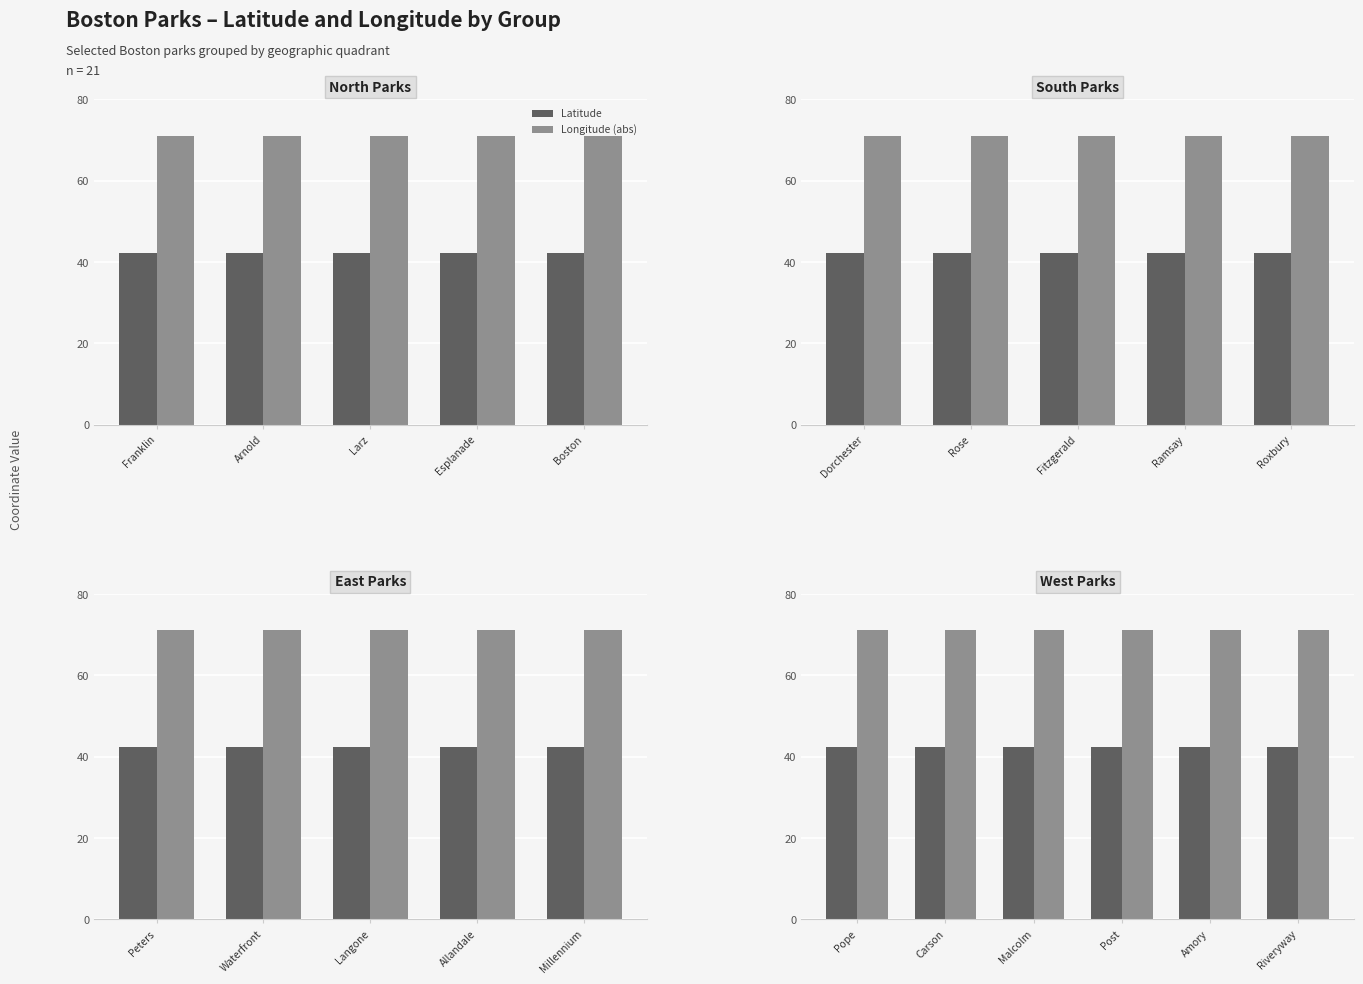

How many data points does each series have?

6